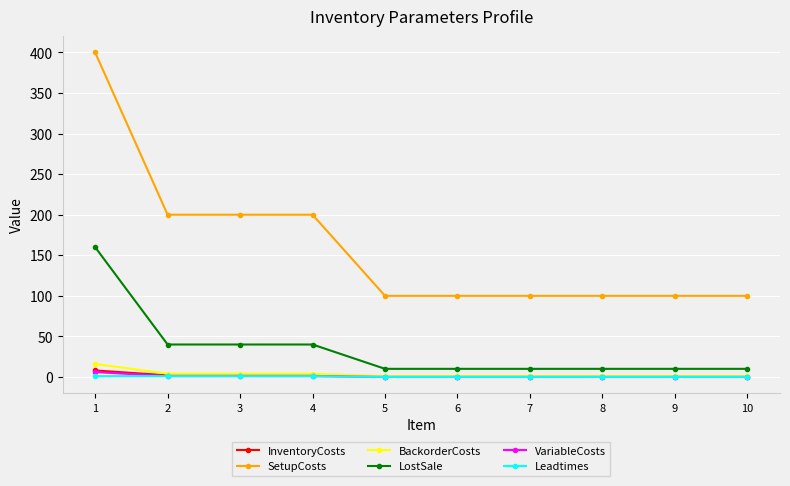

What are all the series names shown in the legend?

InventoryCosts, SetupCosts, BackorderCosts, LostSale, VariableCosts, Leadtimes